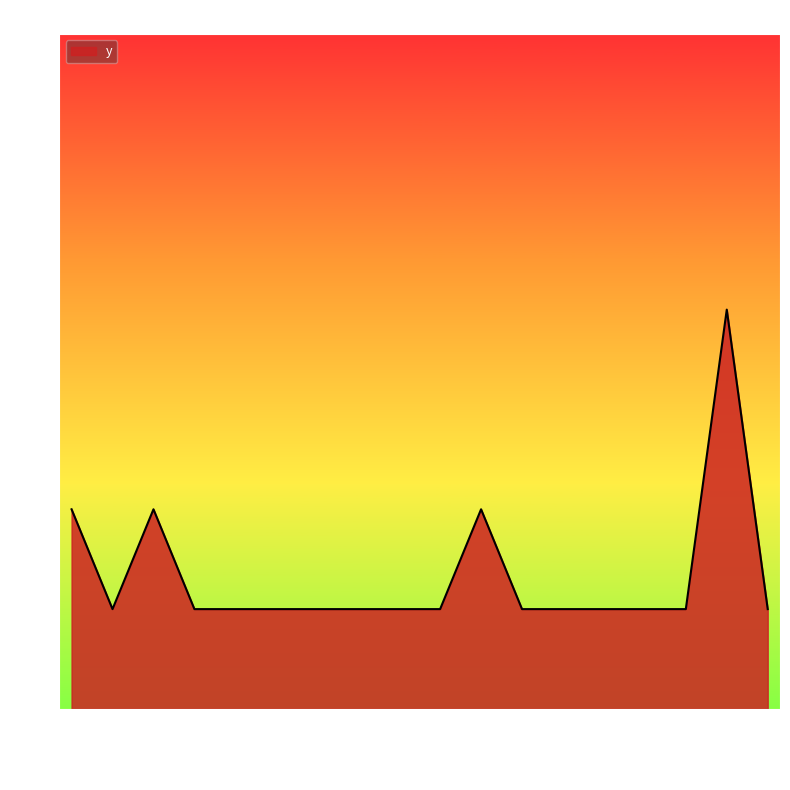

Does the chart have visible grid lines?

No